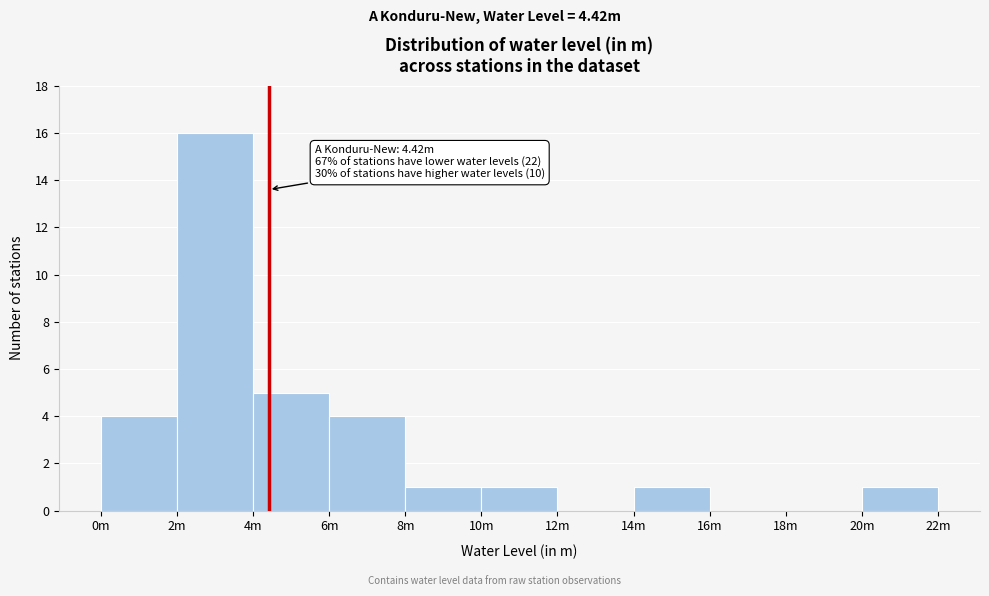

Reading left to right, what are all the values shown in this chart?

0m=4	2m=16	4m=5	6m=4	8m=1	10m=1	12m=0	14m=1	16m=0	18m=0	20m=1